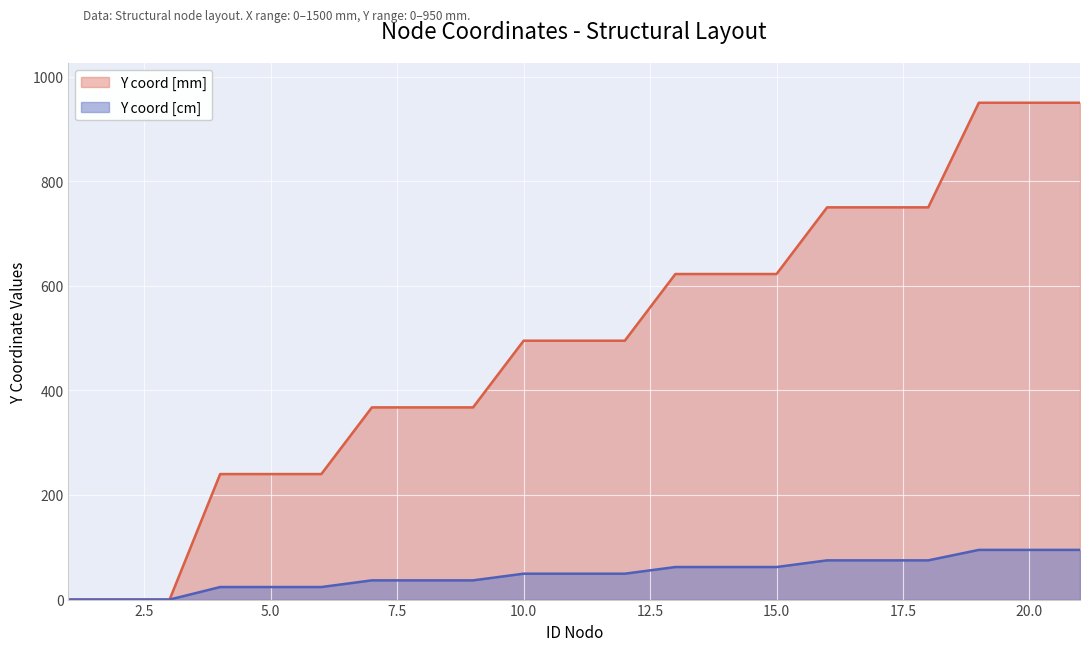

How many data points does each series have?

21